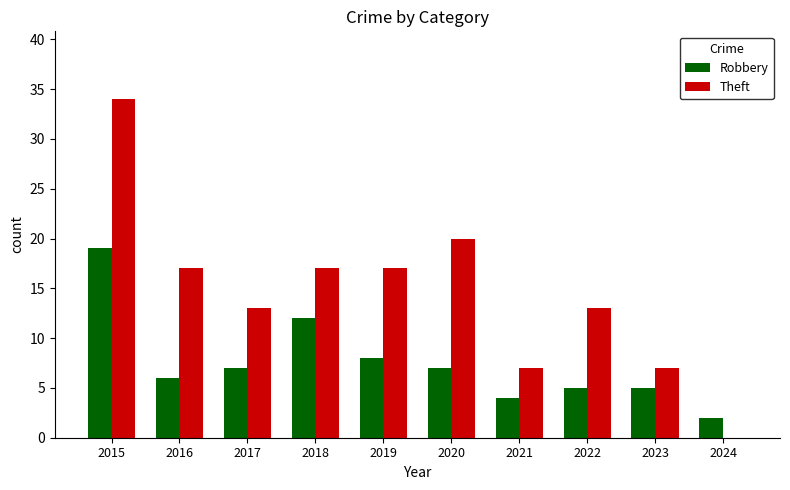

Is it true that Theft equals 17 at 2019?

True